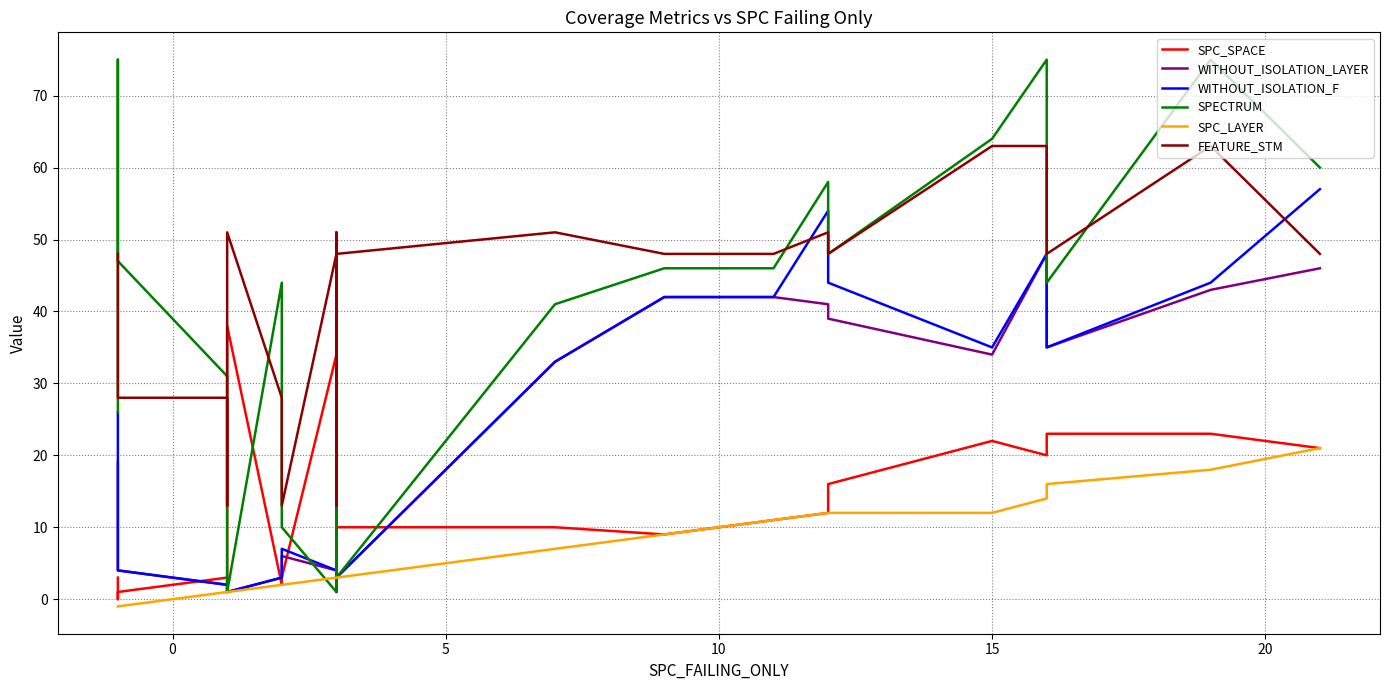

Does the chart display data point markers on the line(s)?

No